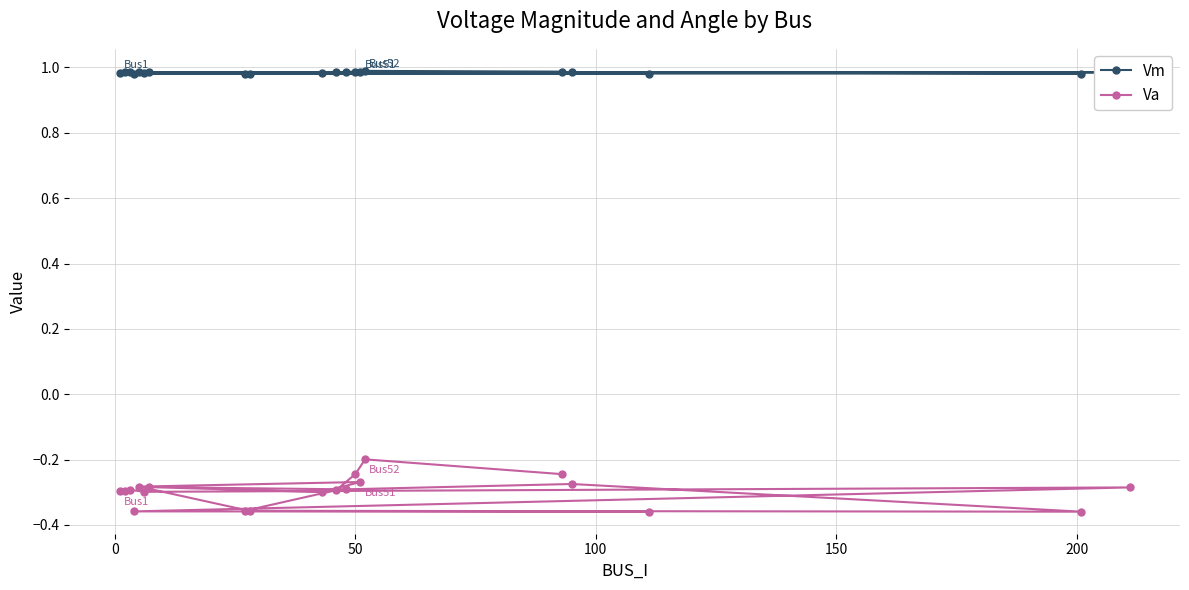

What is the average value of the Vm series?

1.0